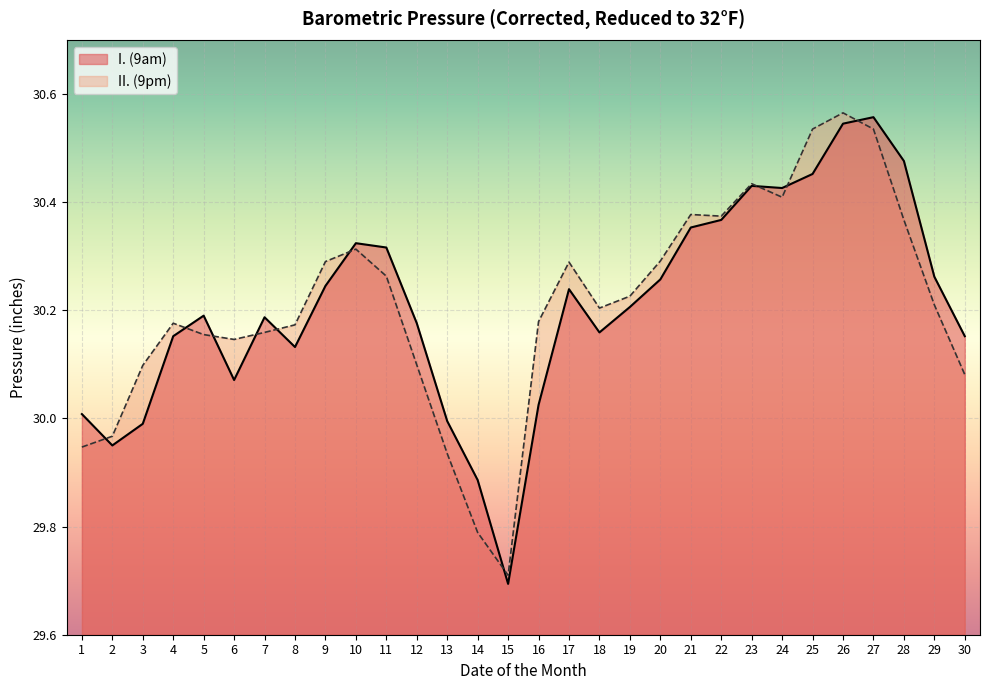

Reading left to right, list all the values displayed in this chart.

I. (9am): 1=30.0	2=29.9	3=30.0	4=30.2	5=30.2	6=30.1	7=30.2	8=30.1	9=30.2	10=30.3	11=30.3	12=30.2	13=30.0	14=29.9	15=29.7	16=30.0	17=30.2	18=30.2	19=30.2	20=30.3	21=30.4	22=30.4	23=30.4	24=30.4	25=30.5	26=30.5	27=30.6	28=30.5	29=30.3	30=30.2
II. (9pm): 1=29.9	2=30.0	3=30.1	4=30.2	5=30.2	6=30.1	7=30.2	8=30.2	9=30.3	10=30.3	11=30.3	12=30.1	13=29.9	14=29.8	15=29.7	16=30.2	17=30.3	18=30.2	19=30.2	20=30.3	21=30.4	22=30.4	23=30.4	24=30.4	25=30.5	26=30.6	27=30.5	28=30.4	29=30.2	30=30.1